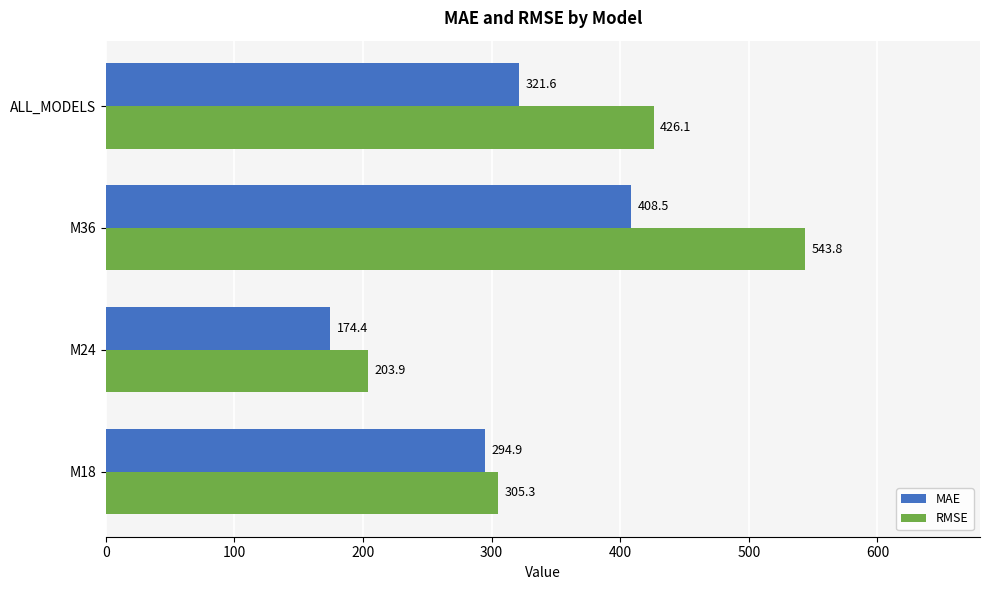

True or false: MAE has a value of 264.9 at M24.

False